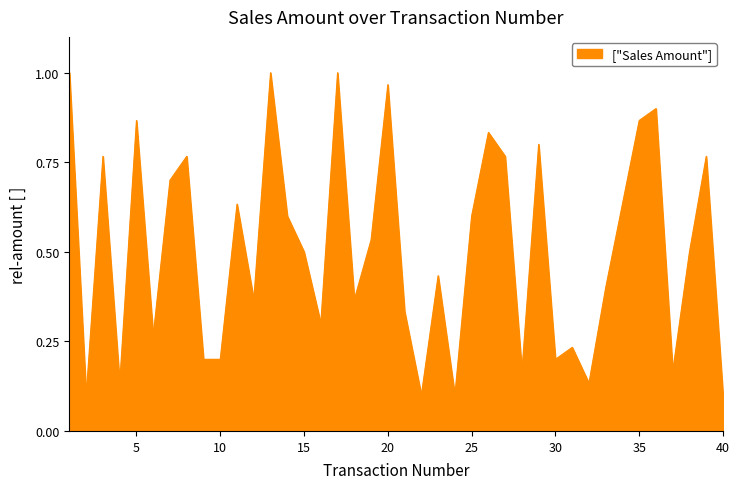

List the labels in order of value, smallest first.

2, 22, 24, 40, 4, 32, 28, 37, 9, 10, 30, 31, 6, 16, 21, 12, 18, 33, 23, 15, 38, 19, 14, 25, 11, 34, 7, 3, 8, 27, 39, 29, 26, 5, 35, 36, 20, 1, 13, 17